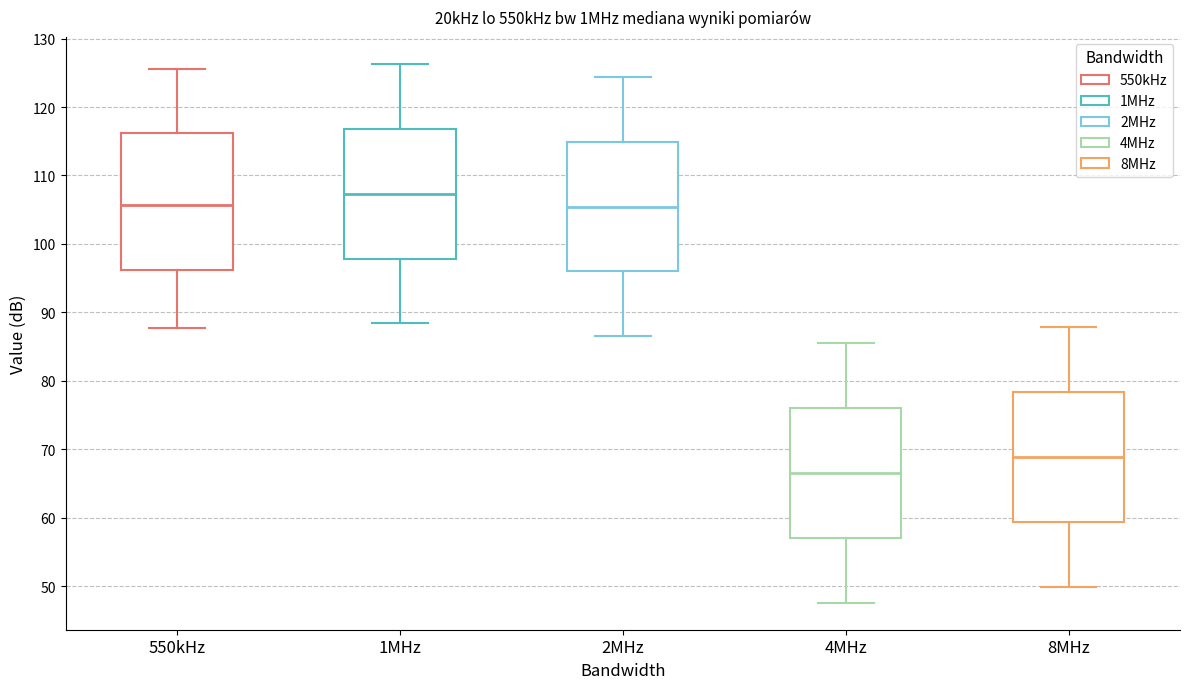

Which box has the highest median line?

1MHz